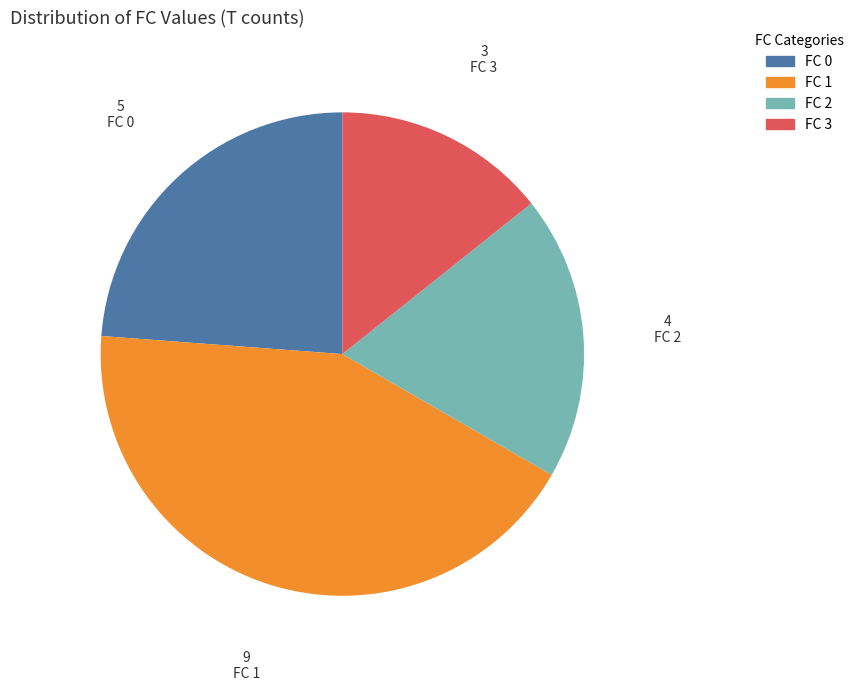

Which slice is the smallest?

FC 3